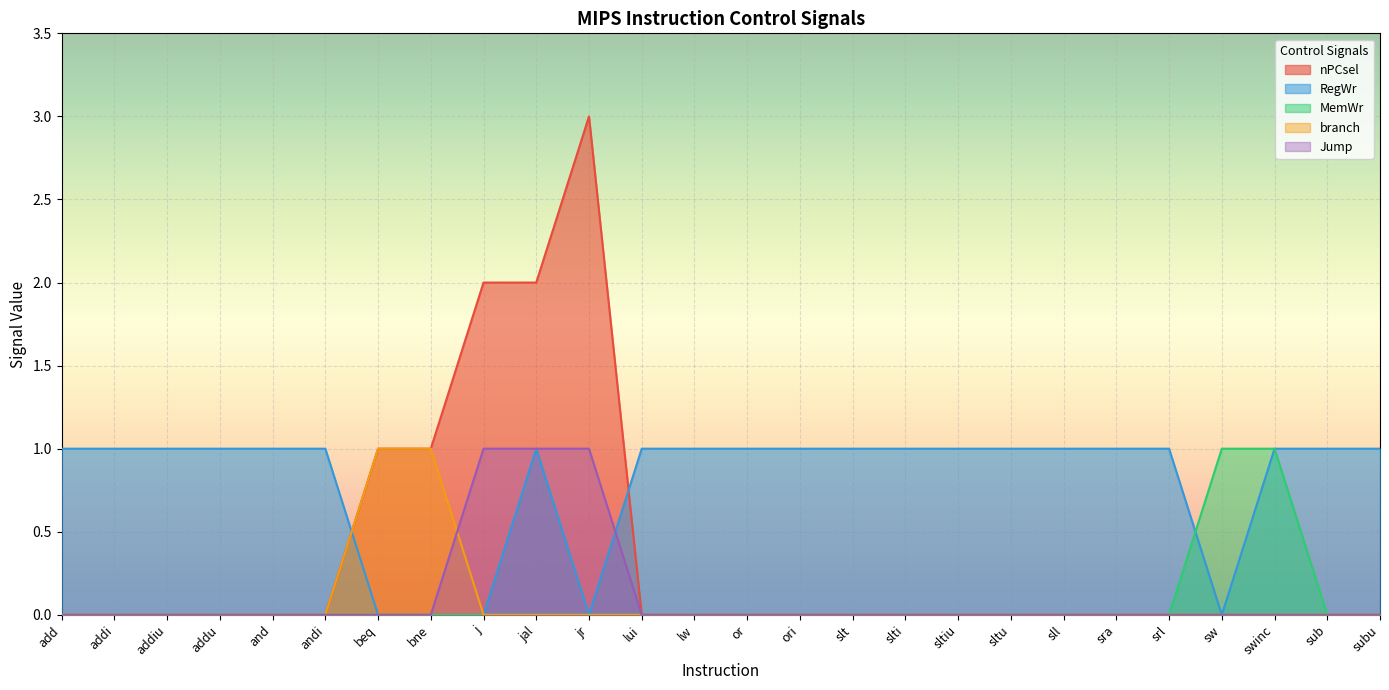

True or false: nPCsel has a value of 1 at srl.

False